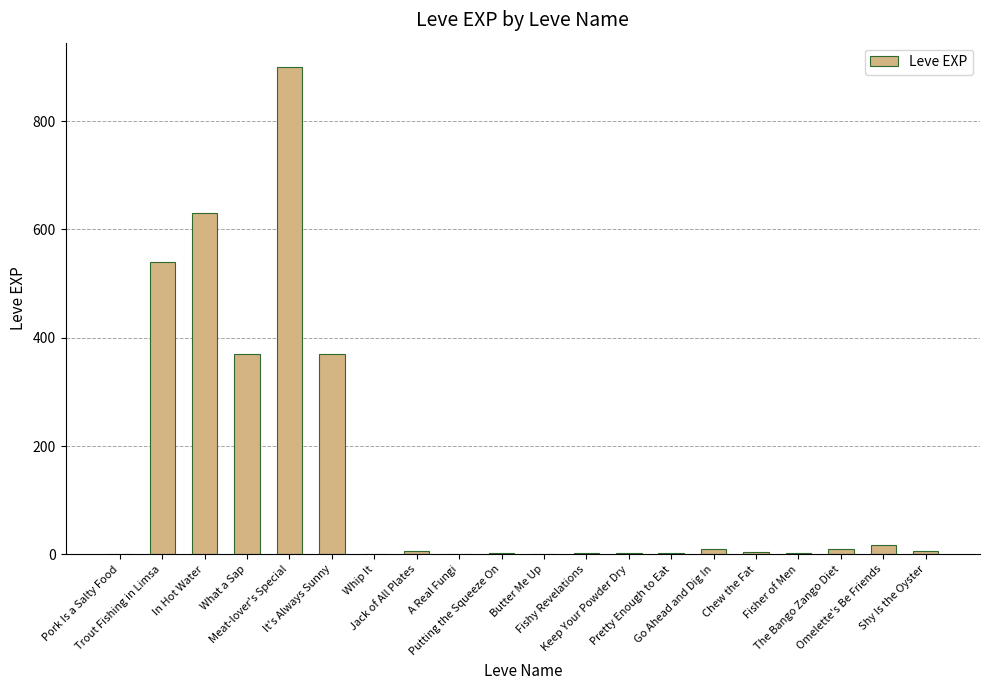

What is the maximum value shown in the chart?

900